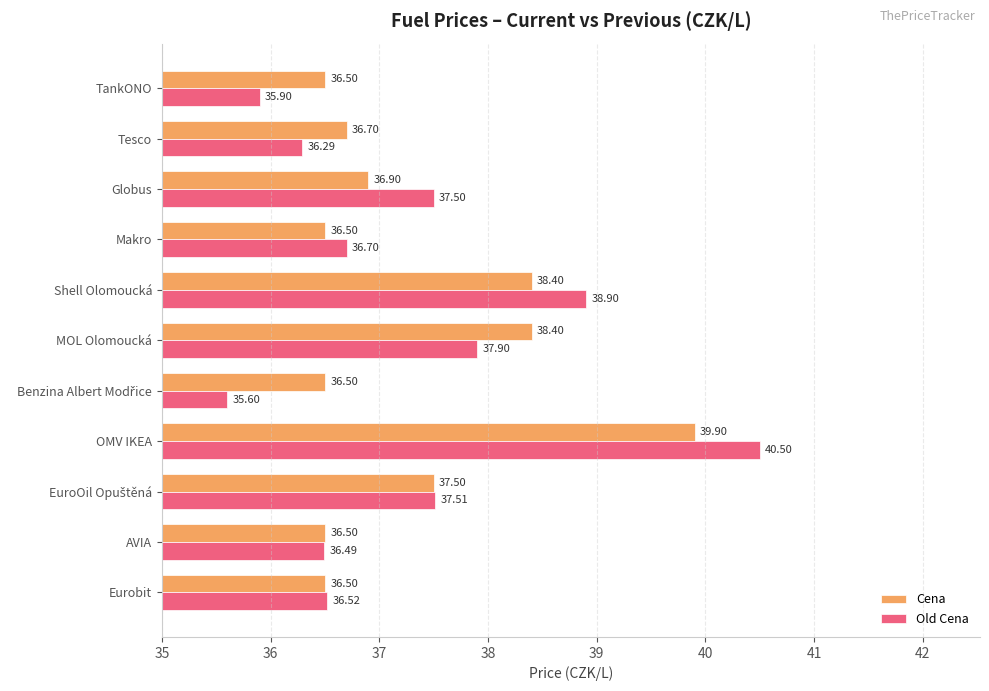

List the series in order of their peak value, highest first.

Old Cena, Cena